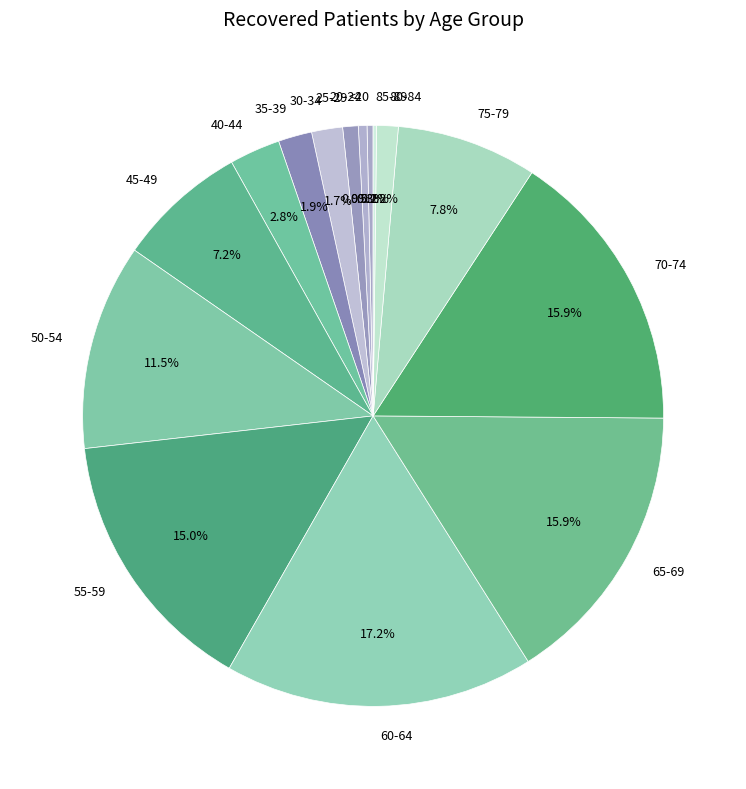

Does 70-74 represent more than half of the total?

No